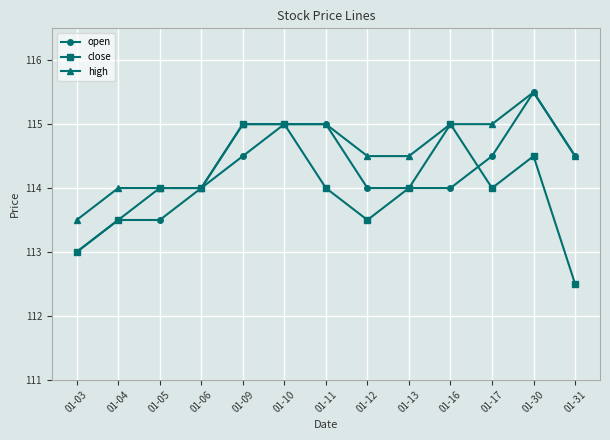

Which label corresponds to the largest value in the chart?

01-30